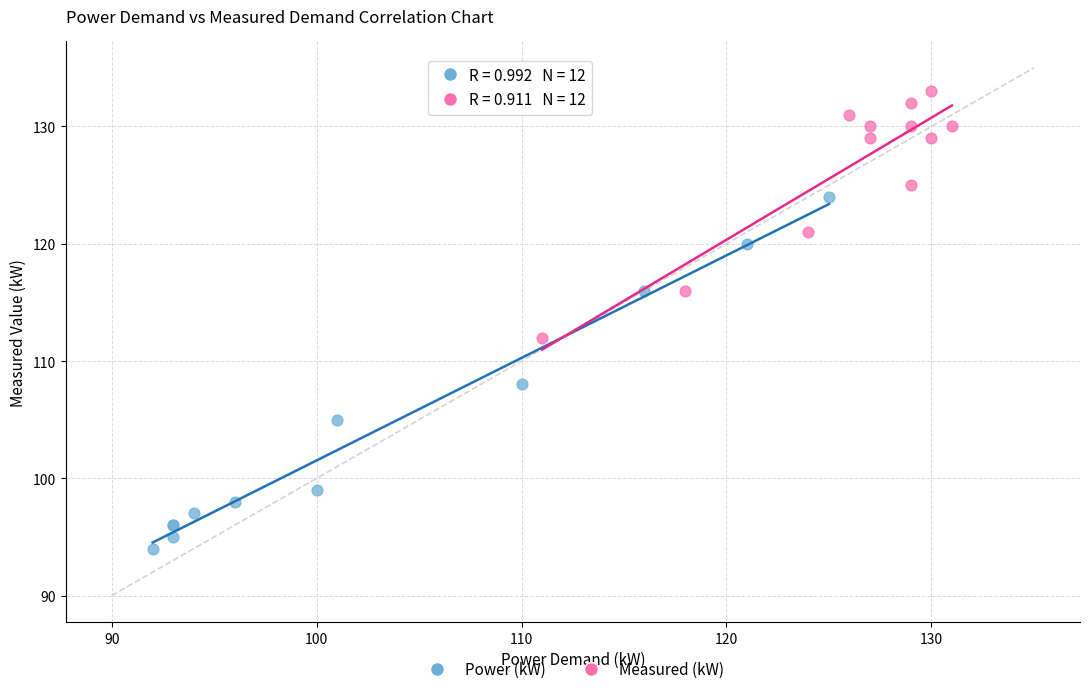

Which series contains the lowest Y value?

Power (kW)